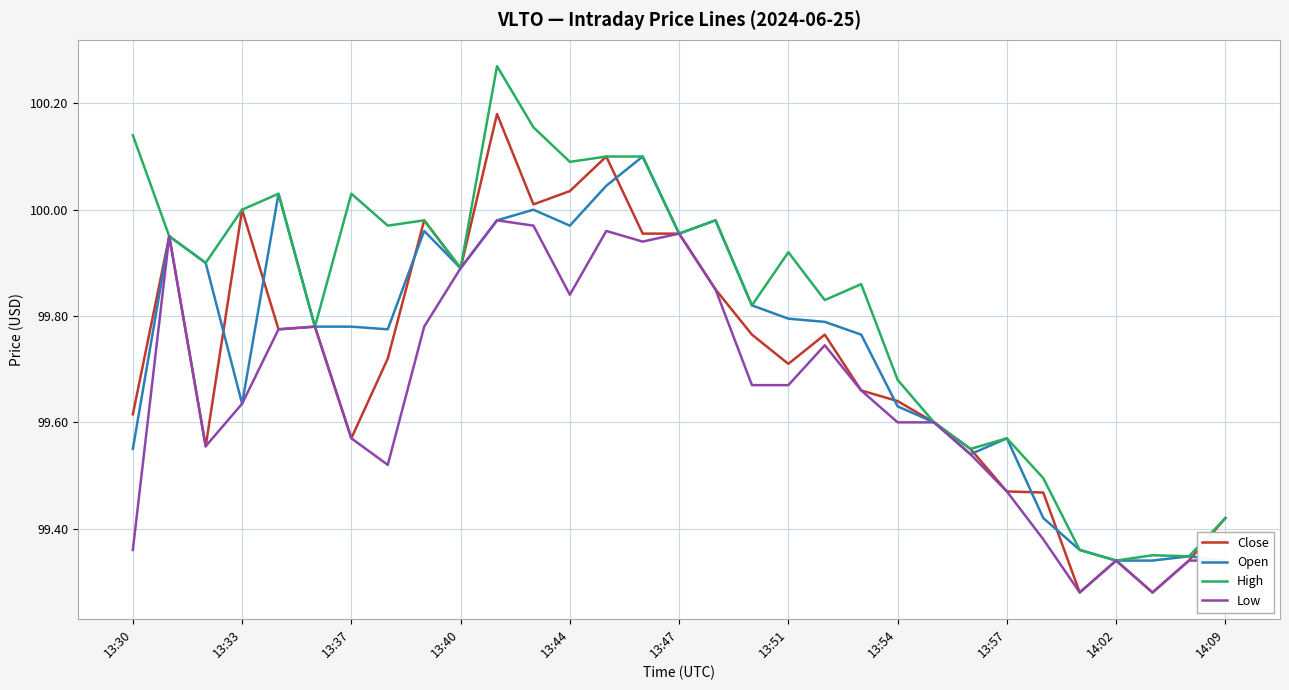

Reading right to left, transcribe all the data shown in this chart.

Close: 99.4	99.3	99.3	99.3	99.3	99.5	99.5	99.5	99.6	99.6	99.7	99.8	99.7	99.8	99.8	100.0	100.0	100.1	100.0	100.0	100.2	99.9	100.0	99.7	99.6	99.8	99.8	100.0	99.6	100.0	99.6
Open: 99.3	99.3	99.3	99.3	99.4	99.4	99.6	99.5	99.6	99.6	99.8	99.8	99.8	99.8	100.0	100.0	100.1	100.0	100.0	100.0	100.0	99.9	100.0	99.8	99.8	99.8	100.0	99.6	99.9	100.0	99.5
High: 99.4	99.3	99.3	99.3	99.4	99.5	99.6	99.5	99.6	99.7	99.9	99.8	99.9	99.8	100.0	100.0	100.1	100.1	100.1	100.2	100.3	99.9	100.0	100.0	100.0	99.8	100.0	100.0	99.9	100.0	100.1
Low: 99.3	99.3	99.3	99.3	99.3	99.4	99.5	99.5	99.6	99.6	99.7	99.7	99.7	99.7	99.8	100.0	99.9	100.0	99.8	100.0	100.0	99.9	99.8	99.5	99.6	99.8	99.8	99.6	99.6	100.0	99.4